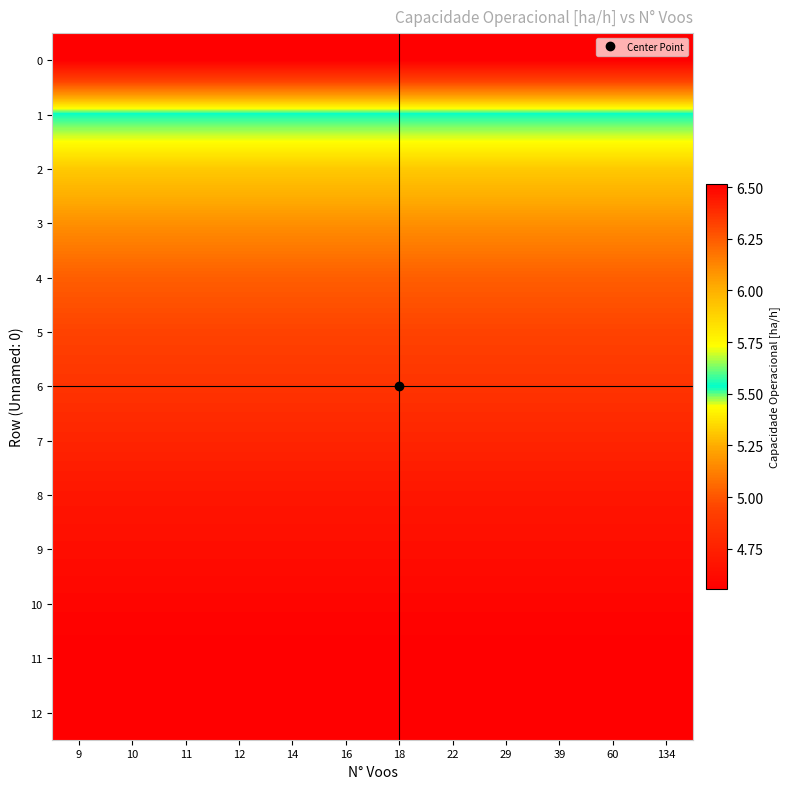

What is the total value across all series at 9?

79.9